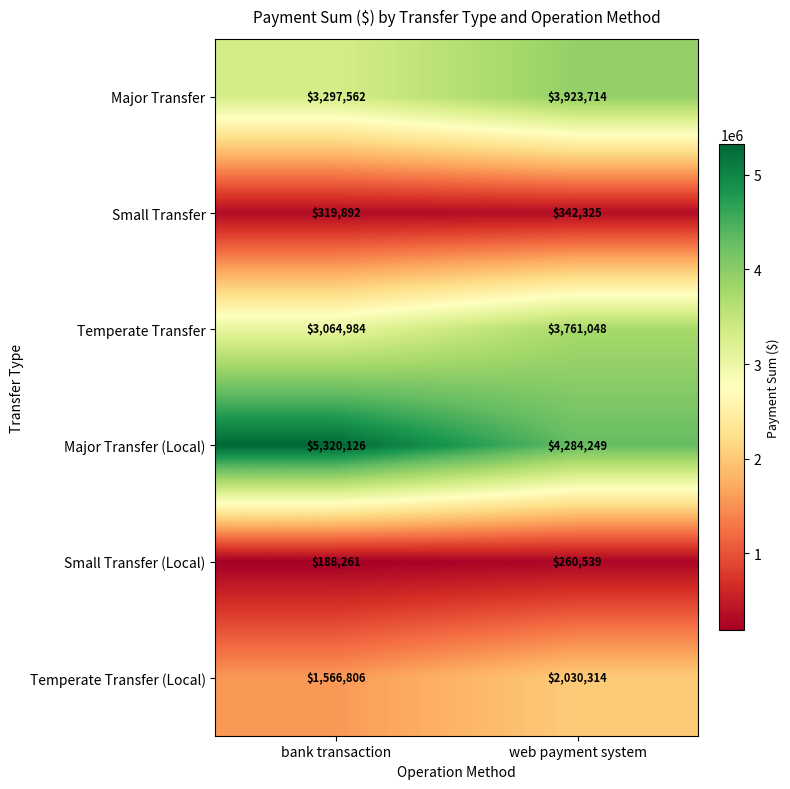

How many data points in Major Transfer (Local) are less than 5320126?

1